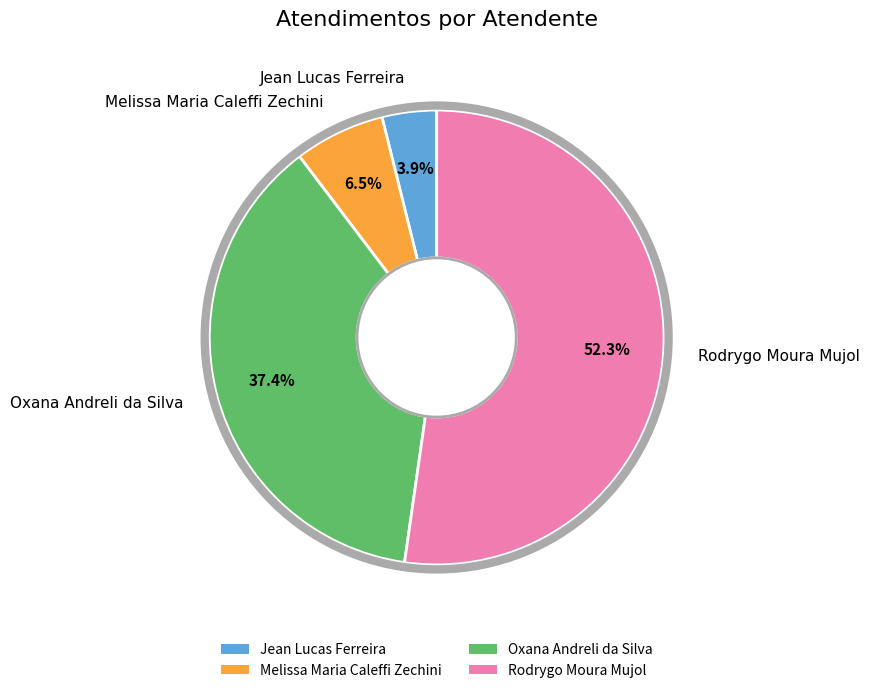

Rank the categories by value from highest to lowest.

Rodrygo Moura Mujol, Oxana Andreli da Silva, Melissa Maria Caleffi Zechini, Jean Lucas Ferreira